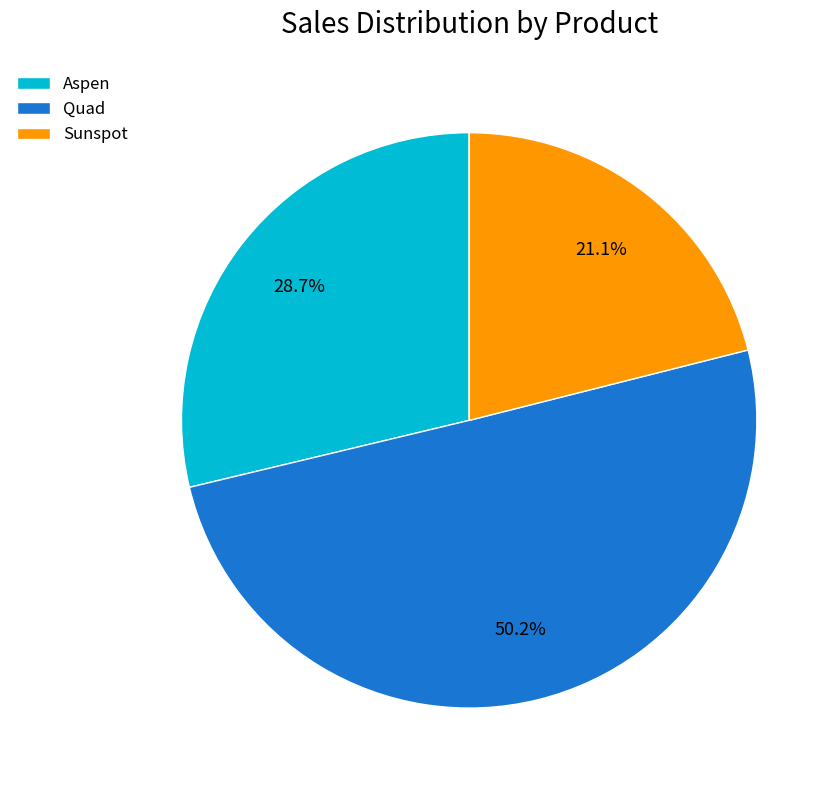

True or false: Sunspot accounts for 30% of the total.

False